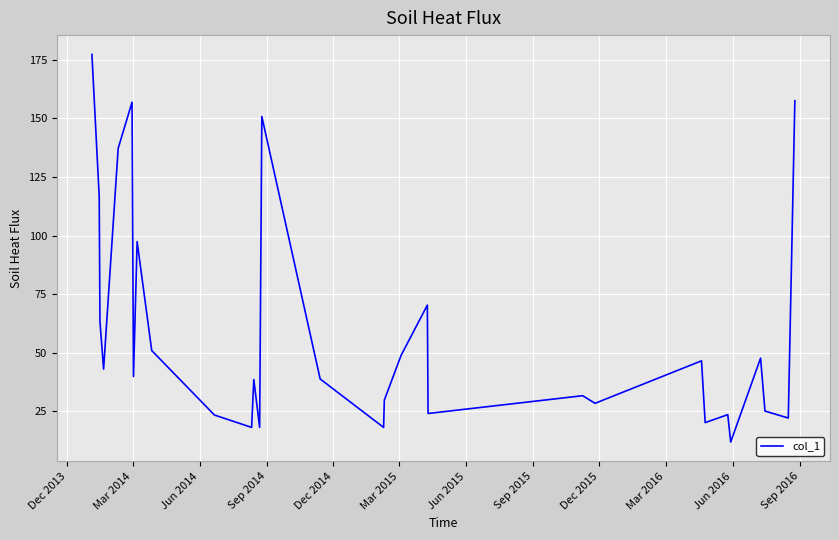

How many categories are shown in the chart?

30